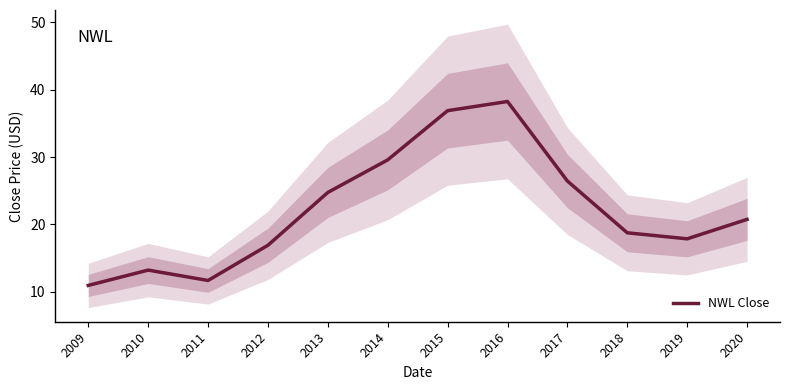

What is the change in value from 2011 to 2015?

+25.2